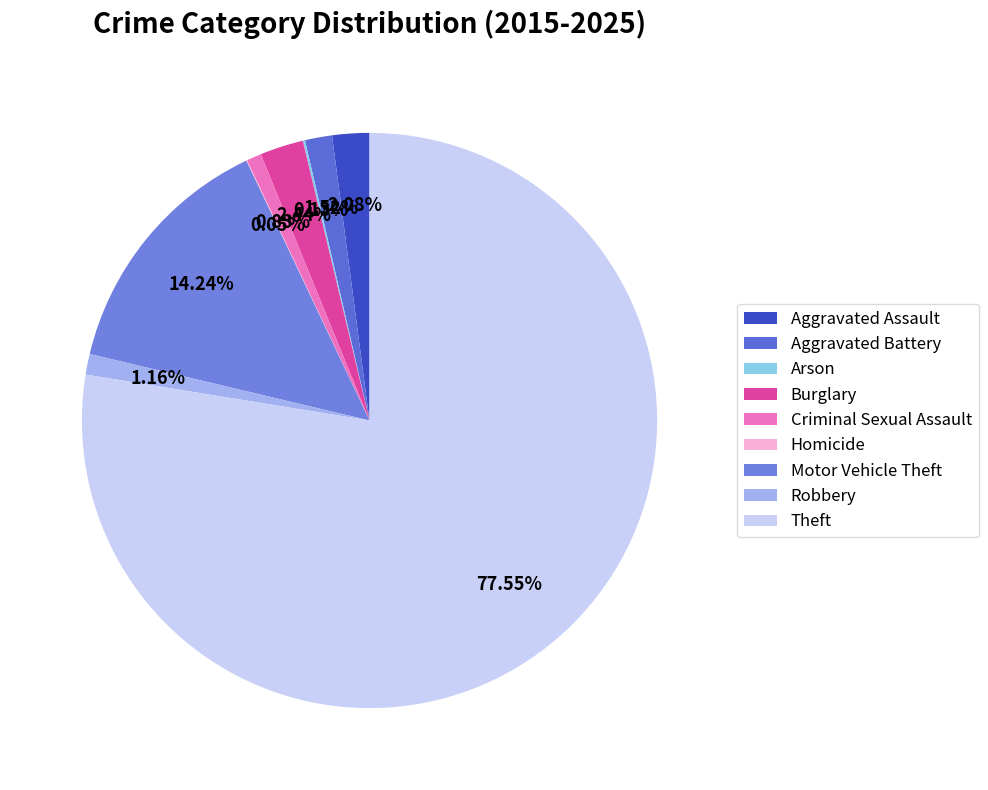

Does Burglary account for over 50% of the chart?

No